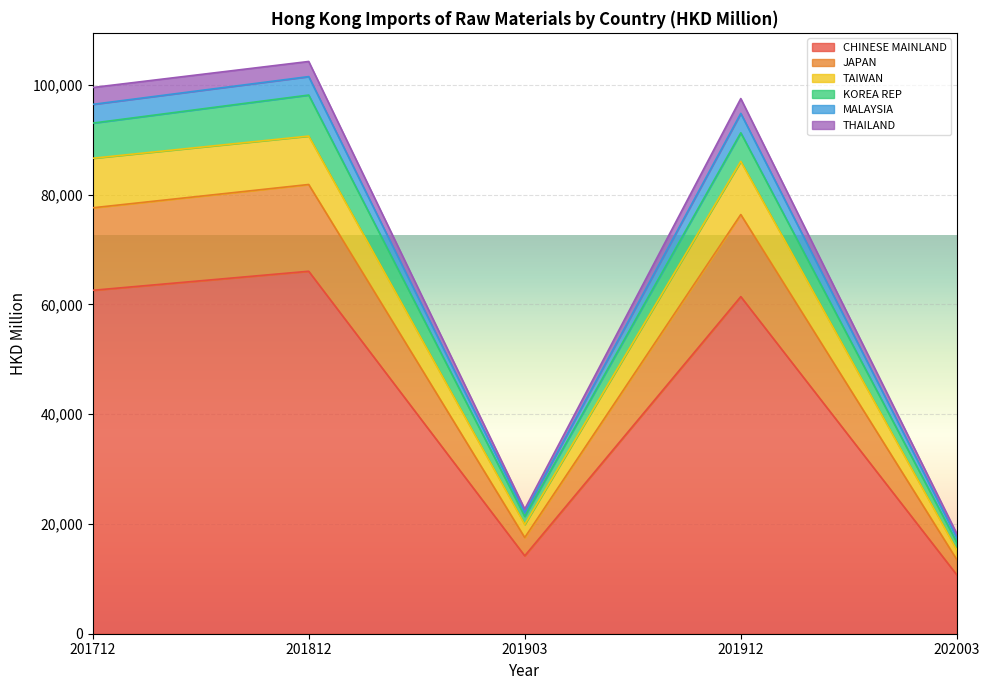

True or false: JAPAN and THAILAND intersect in this chart.

False